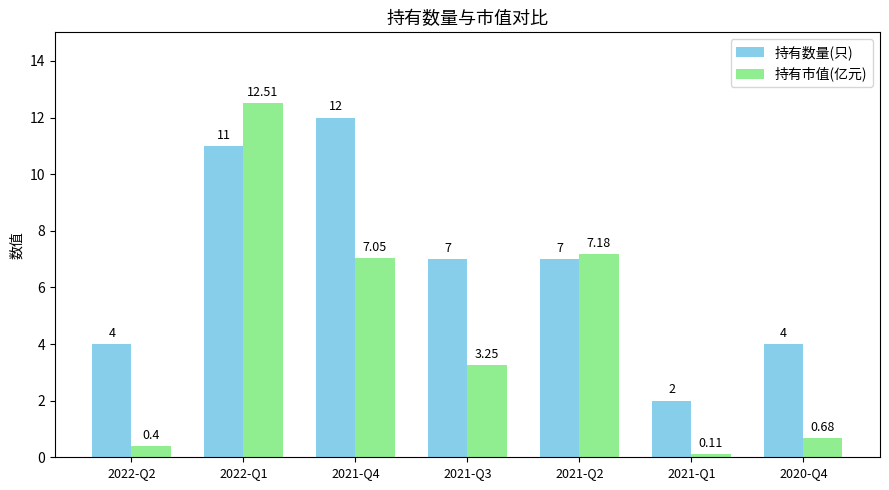

Rank the series at 2021-Q2 from highest to lowest value.

持有市值(亿元), 持有数量(只)